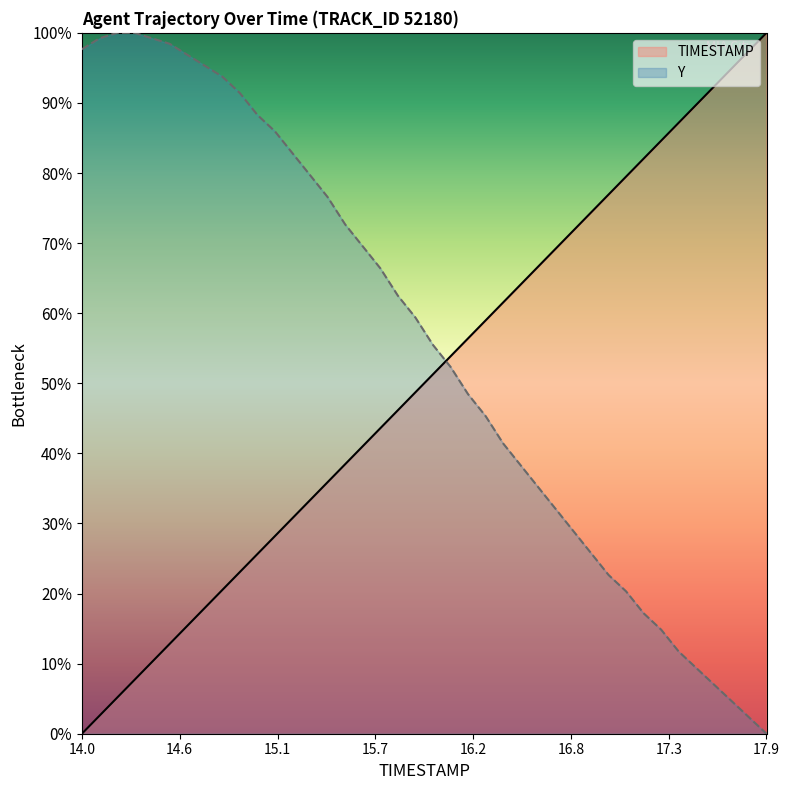

What position from the left is 15.0?

11